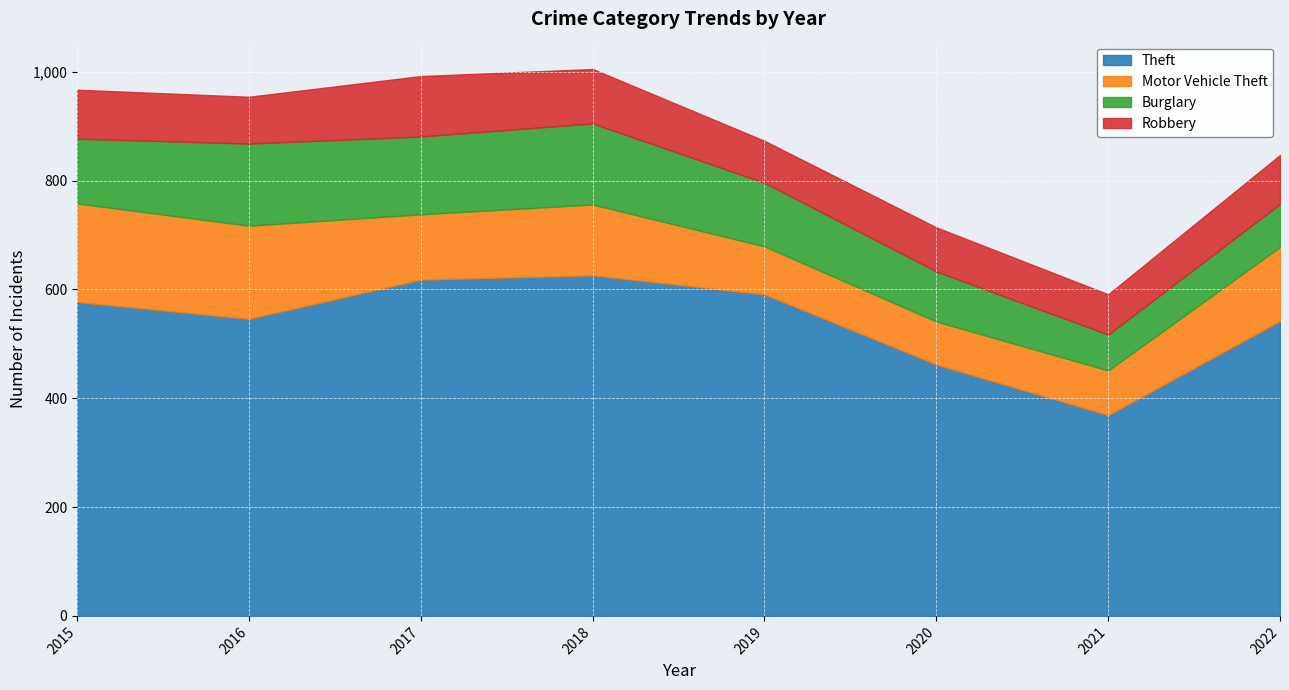

What is the average value of the Burglary series?

114